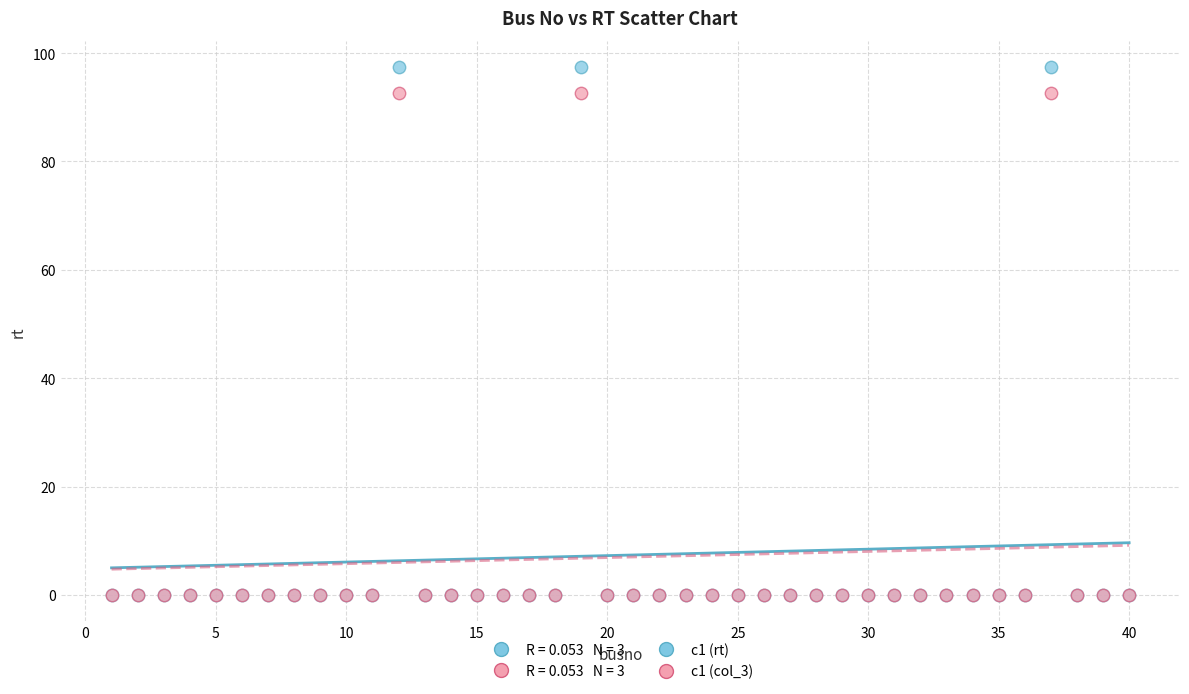

Which series contains the highest Y value?

c1 (rt)